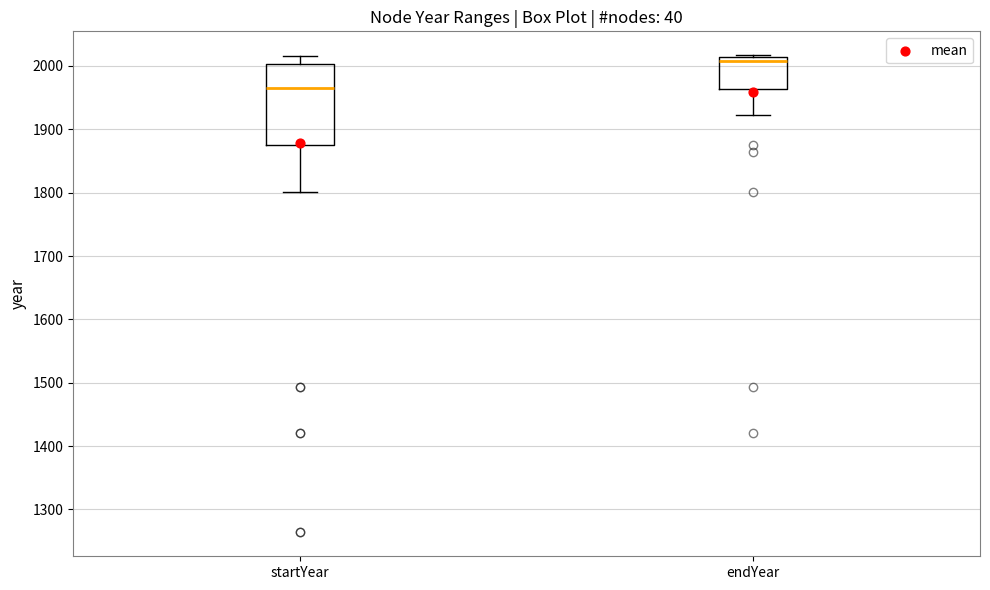

Reading left to right, read every box against the y-axis: the position of its median line, the range the box covers, and the ends of its whiskers. The values are not printed on the chart, so give them approximately, as read against the axis.

startYear: median 1970, box 1880 to 2000, whiskers 1800 to 2020
endYear: median 2010 (just below the box's upper edge), box 1960 to 2010, whiskers 1920 to 2020